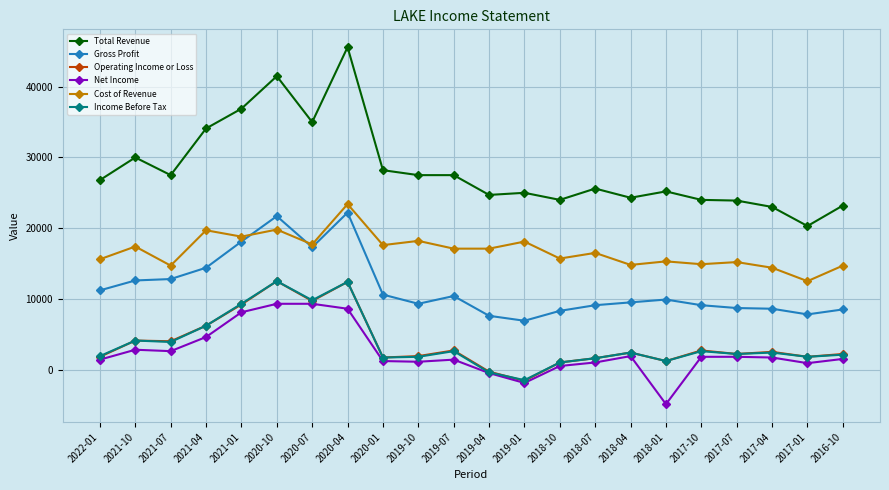

At which label is Net Income closest to 2200?

2018-04